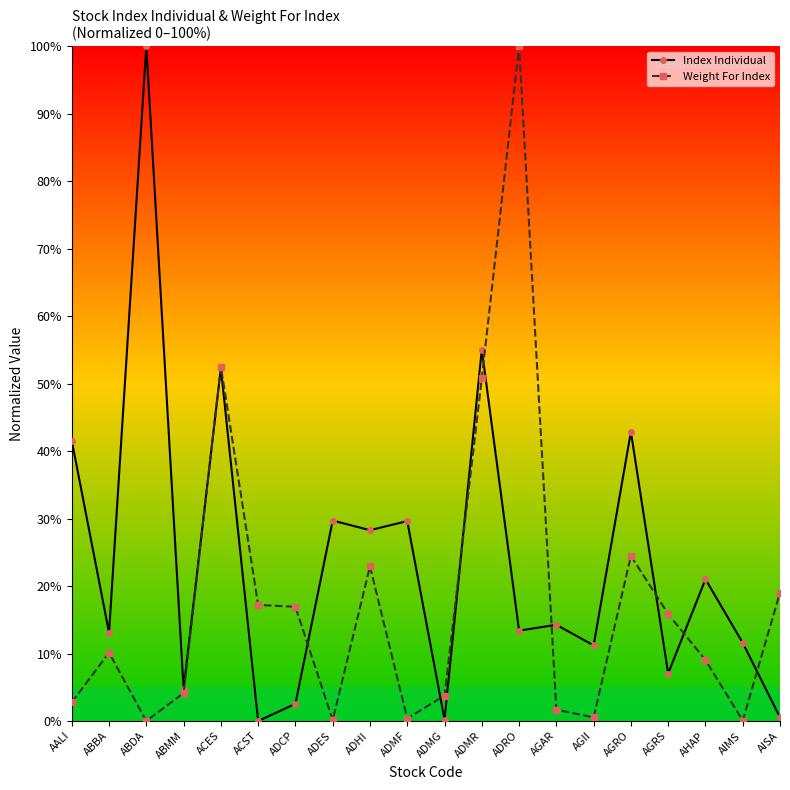

What is the sum of all Index Individual values?

479.0